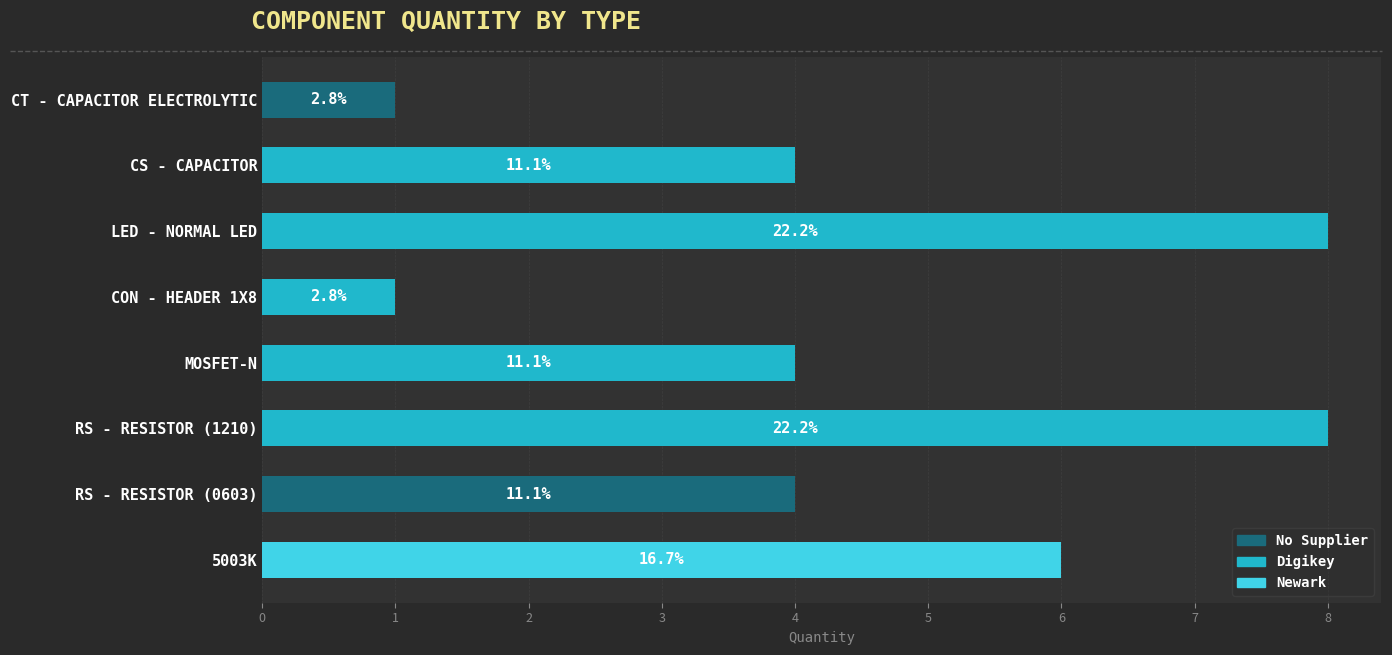

What is the difference between the maximum and minimum values?

7